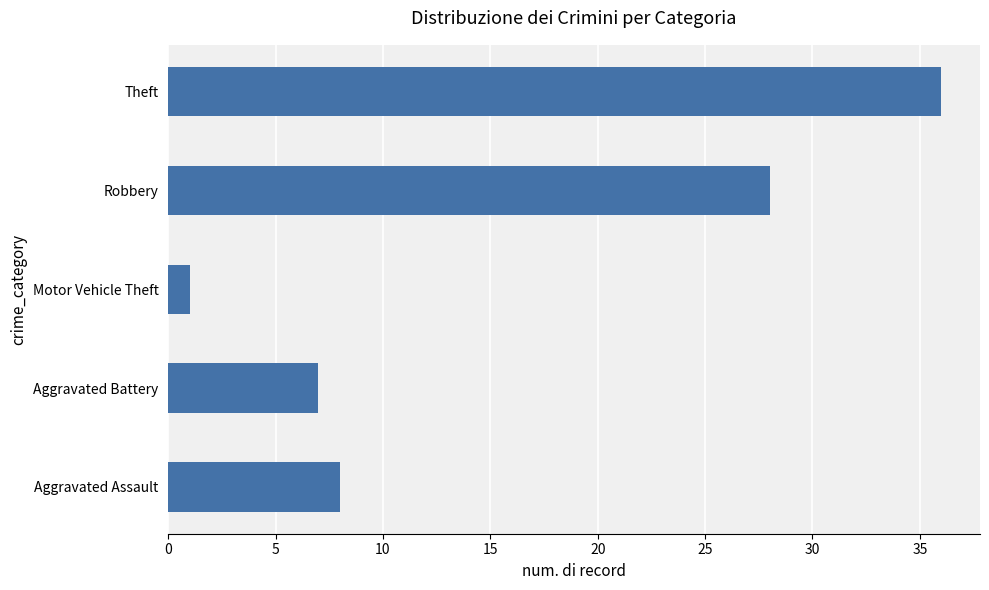

Rank the categories by value from lowest to highest.

Motor Vehicle Theft, Aggravated Battery, Aggravated Assault, Robbery, Theft